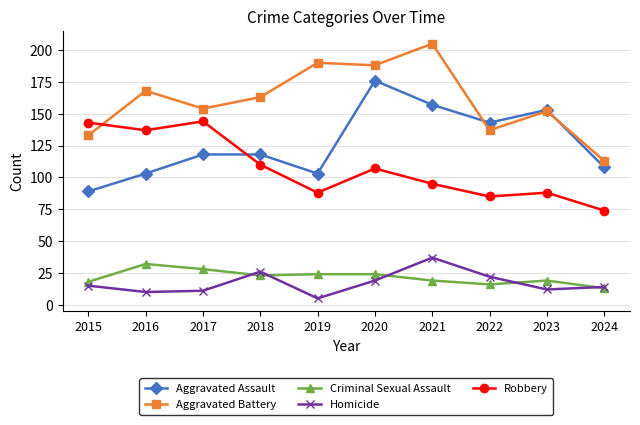

True or false: Homicide and Criminal Sexual Assault cross at least once.

True